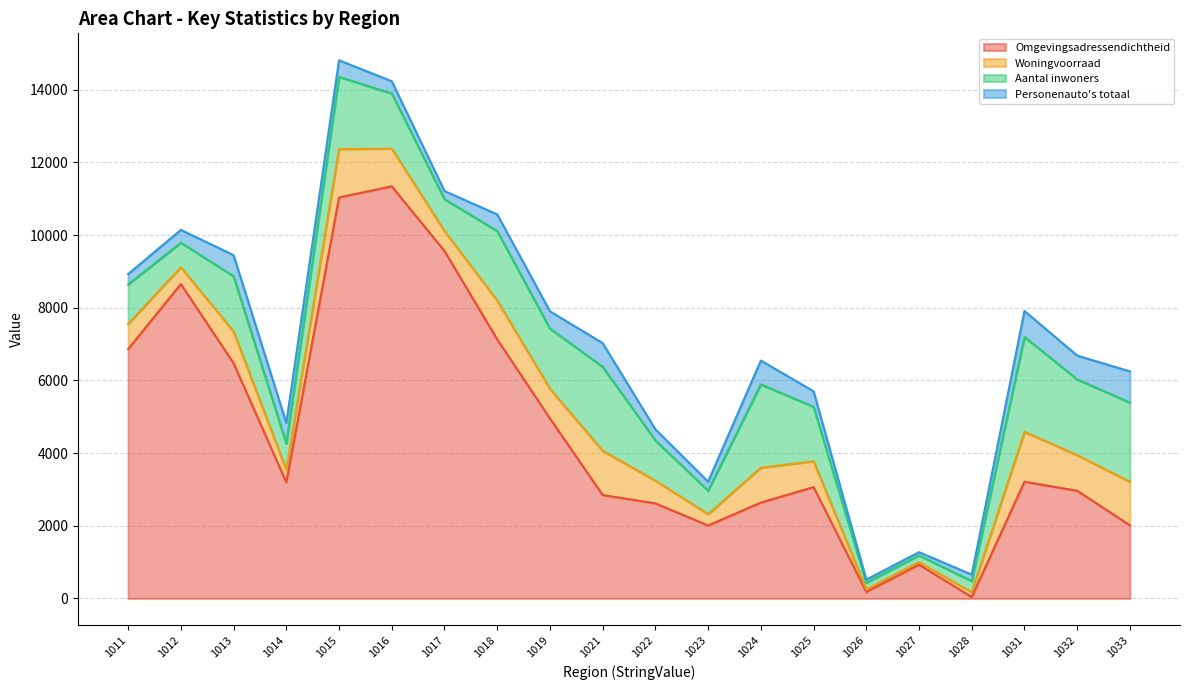

The Aantal inwoners series shows 1516.9 at 1016. True or false?

True